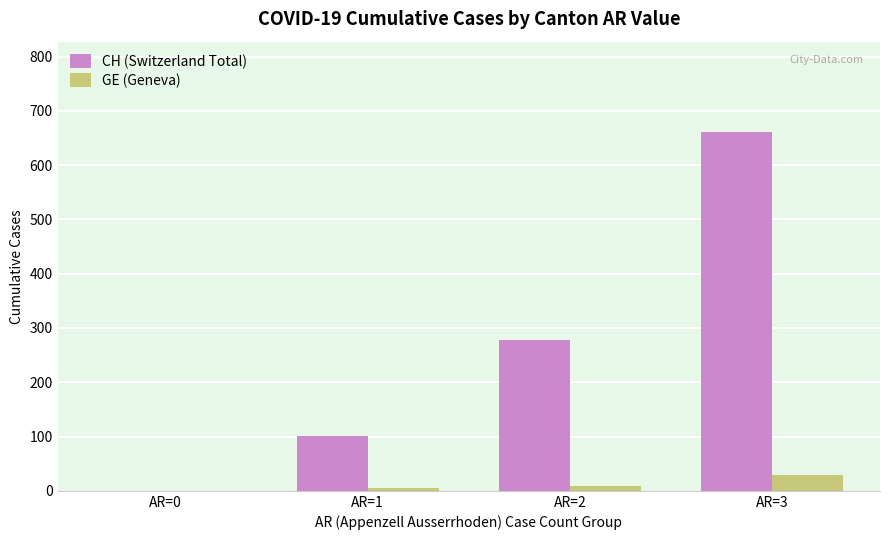

What is the greatest value displayed?

662